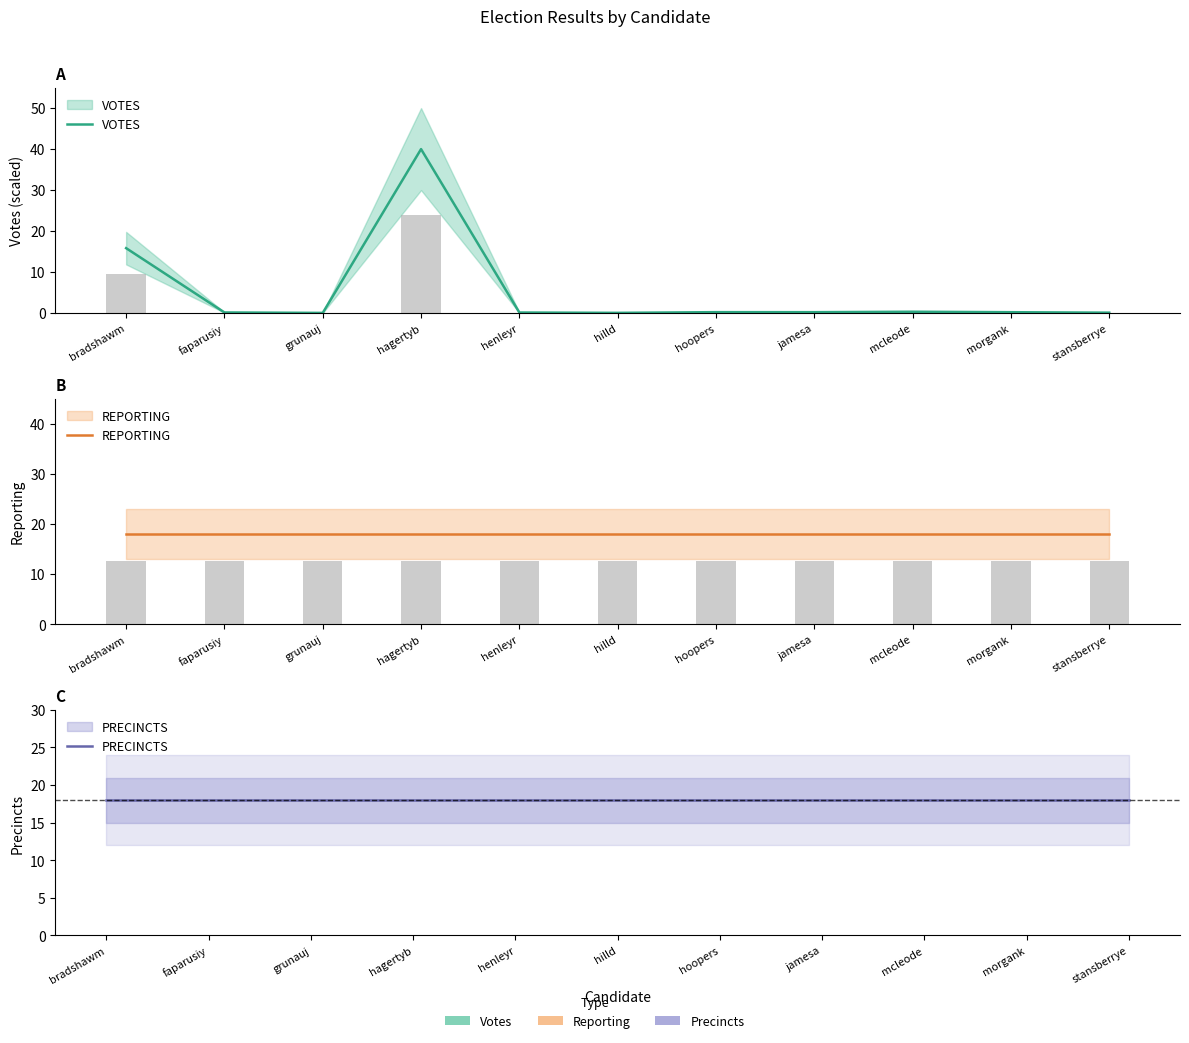

The PRECINCTS series shows 8.4 at hagertyb. True or false?

False